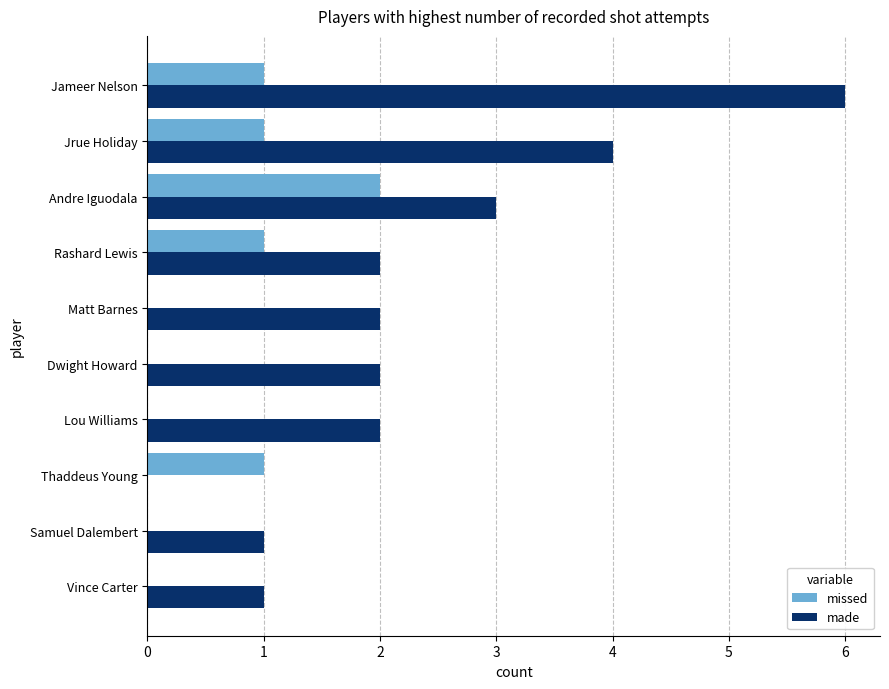

How many series are shown in this chart?

2